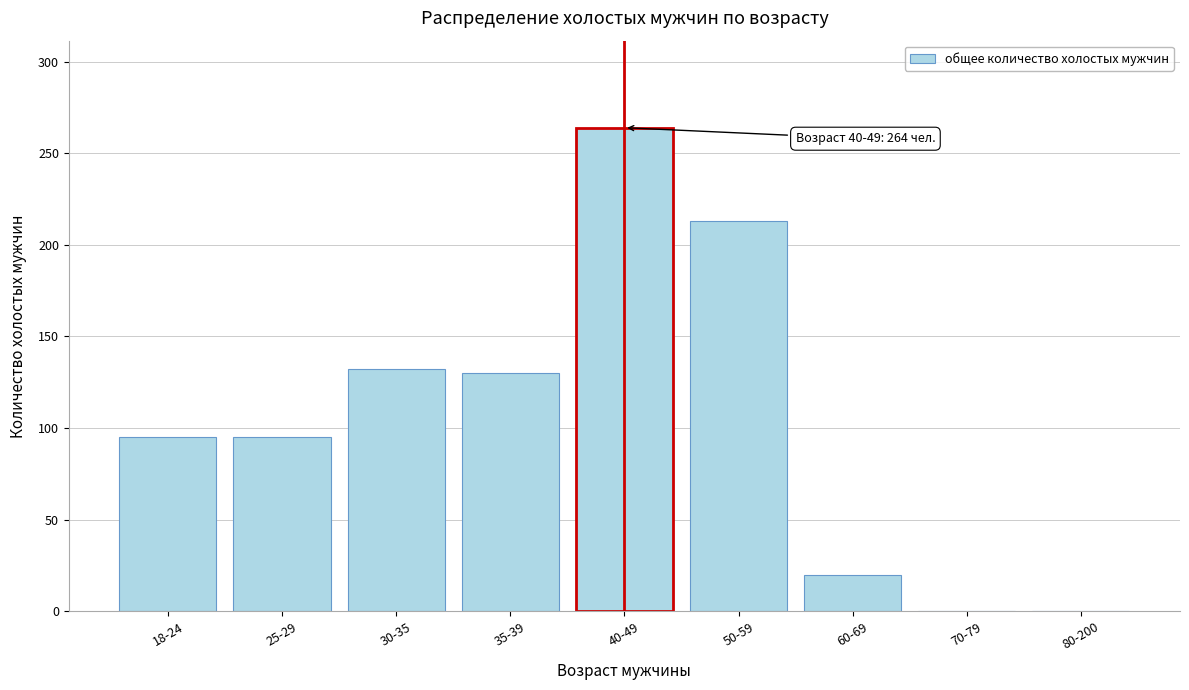

Reading left to right, transcribe all the data shown in this chart.

18-24=95	25-29=95	30-35=132	35-39=130	40-49=264	50-59=213	60-69=20	70-79=0	80-200=0